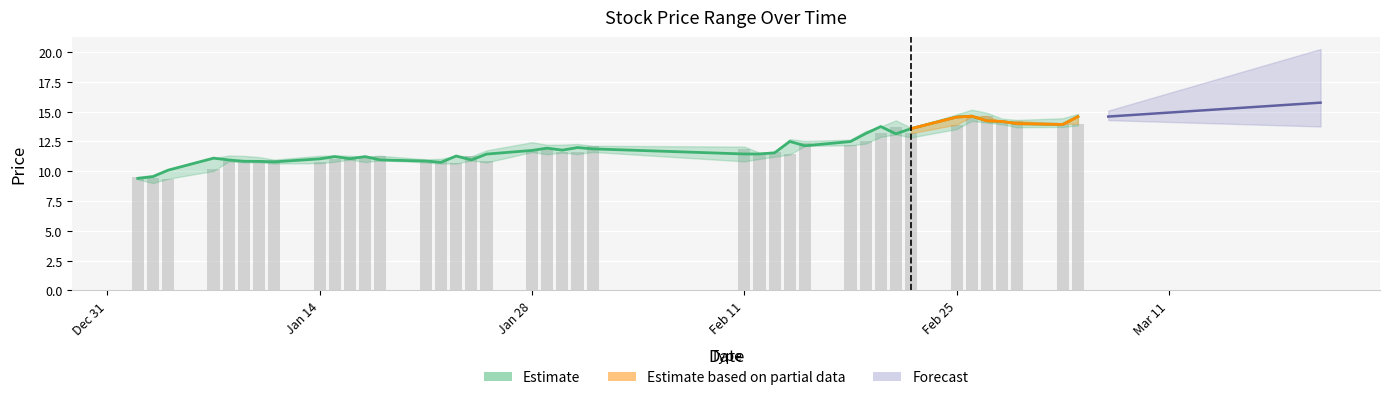

Count the number of categories in the chart.

40